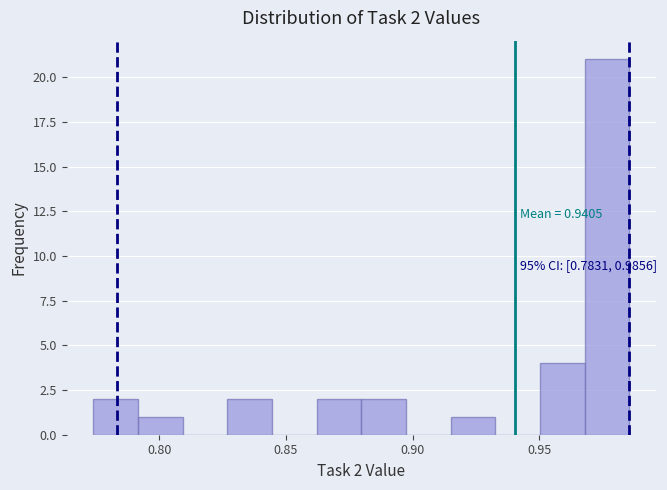

Read against the x-axis, roughly where is the centre of the tallest bar?

0.975